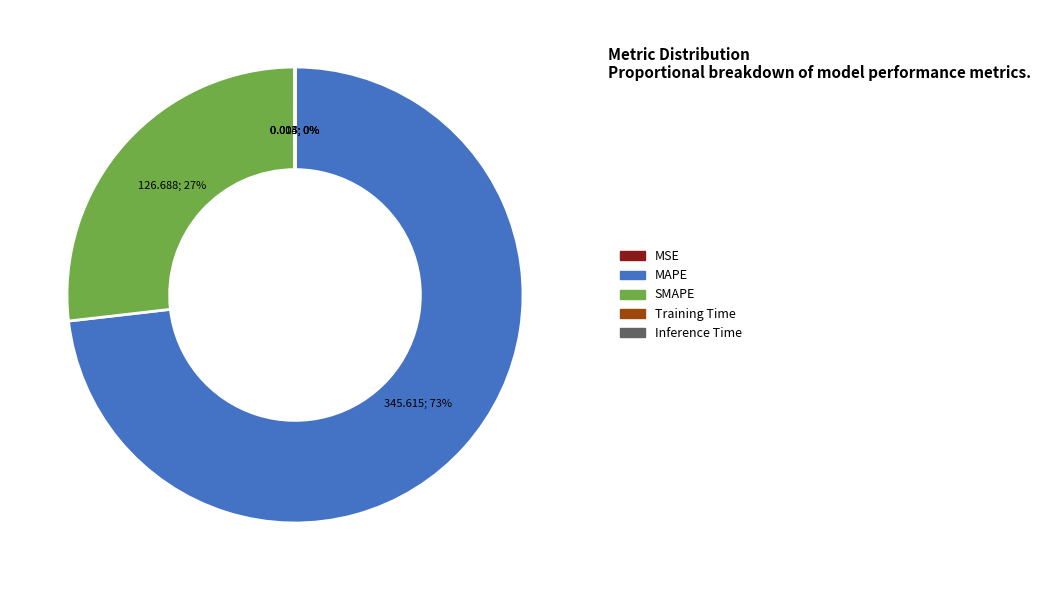

To the nearest percent, what portion does MAPE represent?

73%